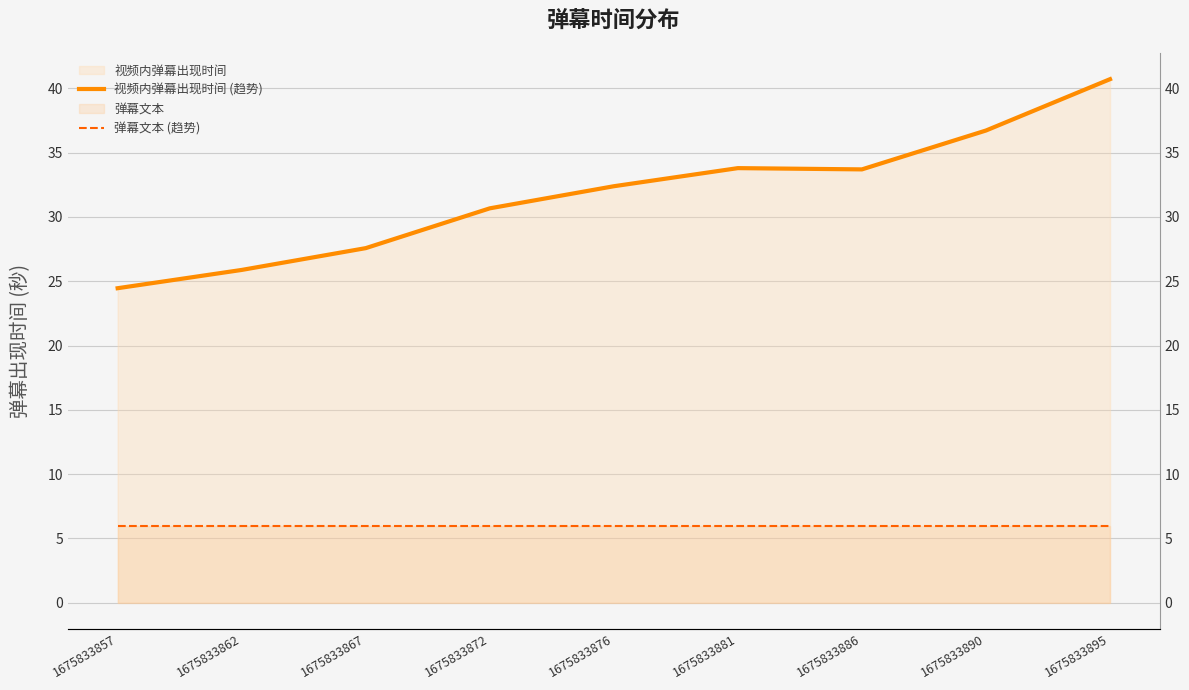

Reading left to right, extract all data points from this chart.

视频内弹幕出现时间 (趋势): 24.5	25.9	27.6	30.7	32.4	33.8	33.7	36.7	40.7
弹幕文本 (趋势): 6.0	6.0	6.0	6.0	6.0	6.0	6.0	6.0	6.0